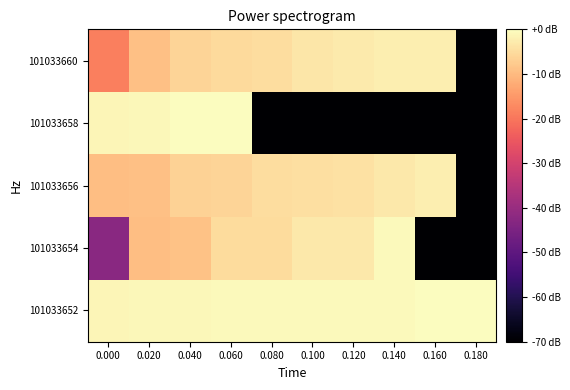

Reading left to right, what are all the values shown in this chart?

101033652: 0.000=-1.1	0.020=-1.1	0.040=-1.0	0.060=-0.8	0.080=-0.8	0.100=-0.7	0.120=-0.6	0.140=-0.5	0.160=-0.1	0.180=-0.0
101033654: 0.000=-42.5	0.020=-9.5	0.040=-9.0	0.060=-5.2	0.080=-5.0	0.100=-3.2	0.120=-3.0	0.140=-0.8	0.160=-132.7	0.180=-132.7
101033656: 0.000=-9.4	0.020=-9.2	0.040=-6.5	0.060=-6.3	0.080=-4.8	0.100=-4.5	0.120=-4.2	0.140=-3.1	0.160=-2.4	0.180=-132.7
101033658: 0.000=-1.2	0.020=-1.1	0.040=-0.2	0.060=0.0	0.080=-132.7	0.100=-132.7	0.120=-132.7	0.140=-132.7	0.160=-132.7	0.180=-132.7
101033660: 0.000=-18.7	0.020=-9.2	0.040=-6.2	0.060=-5.2	0.080=-4.9	0.100=-3.4	0.120=-2.8	0.140=-2.4	0.160=-2.2	0.180=-132.7